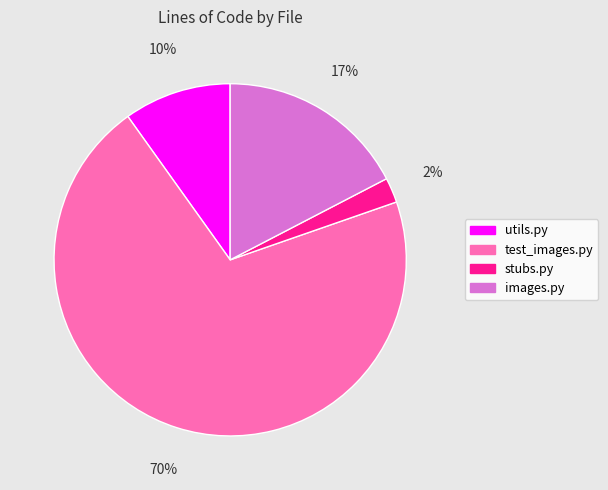

Combined, do images.py and test_images.py account for over 50%?

Yes